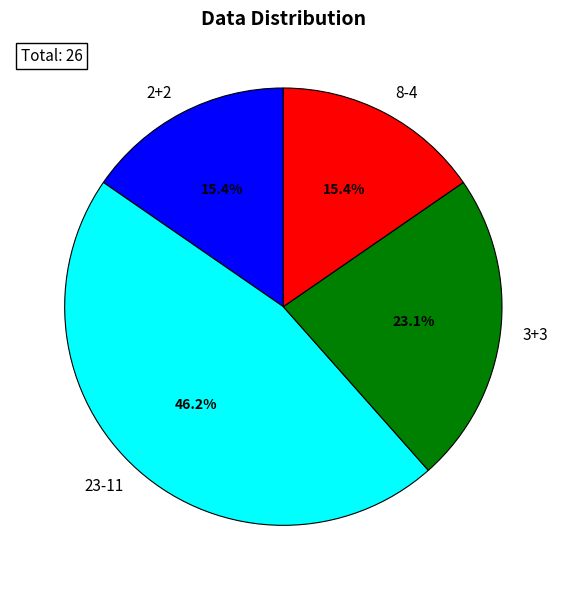

Count the number of slices in the pie.

4